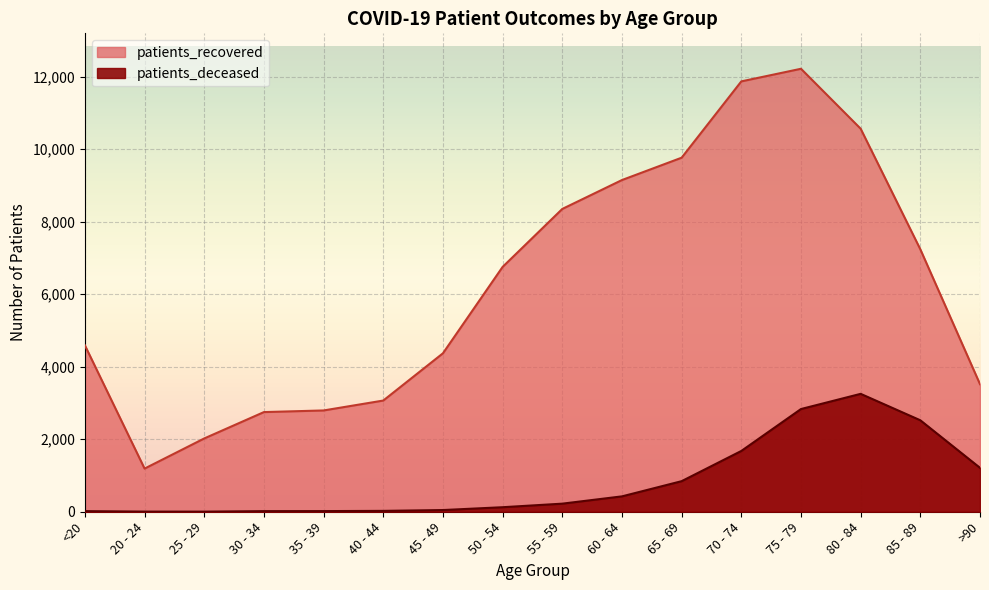

In patients_deceased, how many points are higher than both neighbors (excluding endpoints)?

1